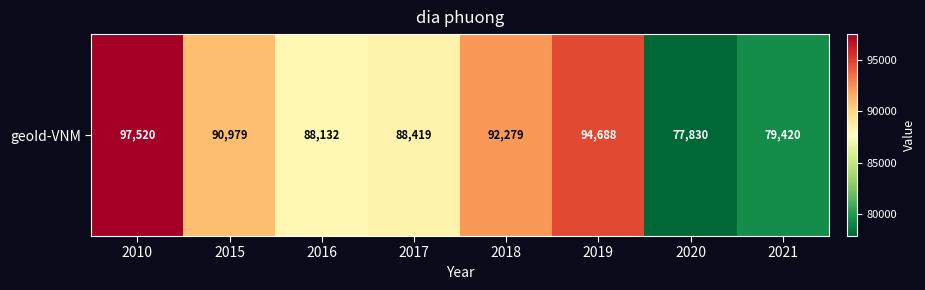

What is the difference between the maximum and minimum values?

19690